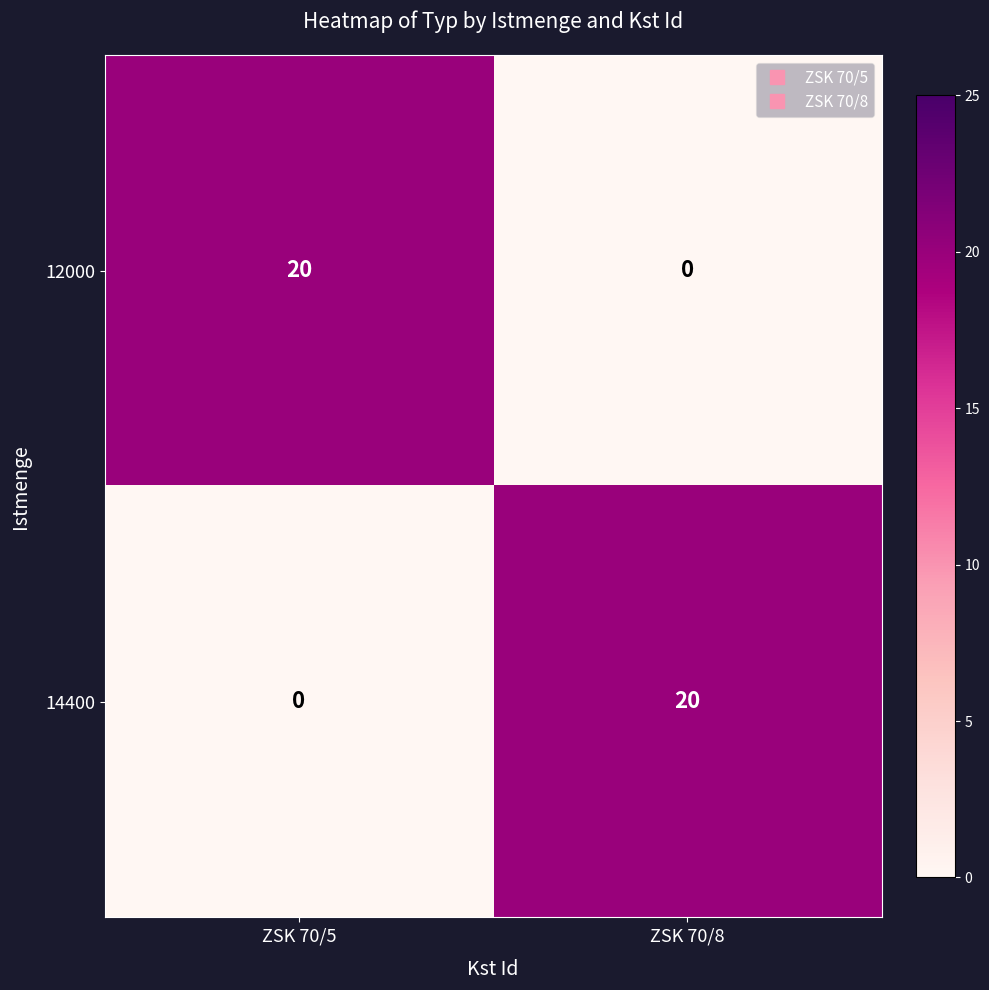

Rank the series at ZSK 70/5 from highest to lowest value.

12000, 14400